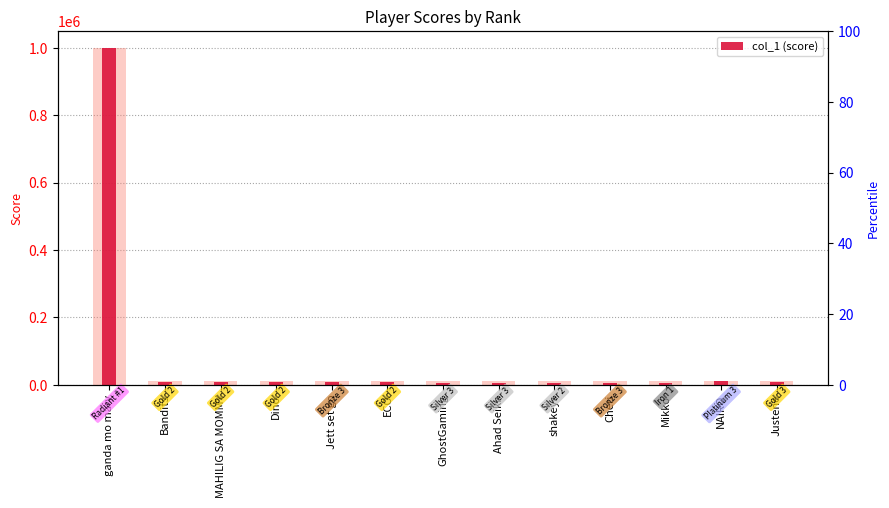

Does the chart contain any negative values?

No